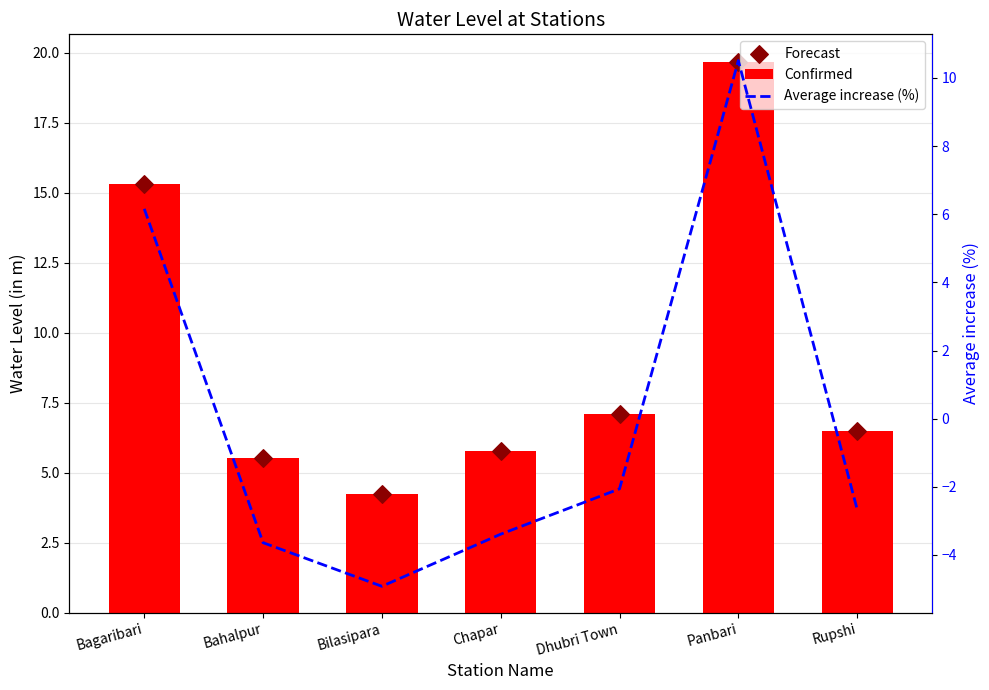

Which series has the largest total across all categories?

Confirmed